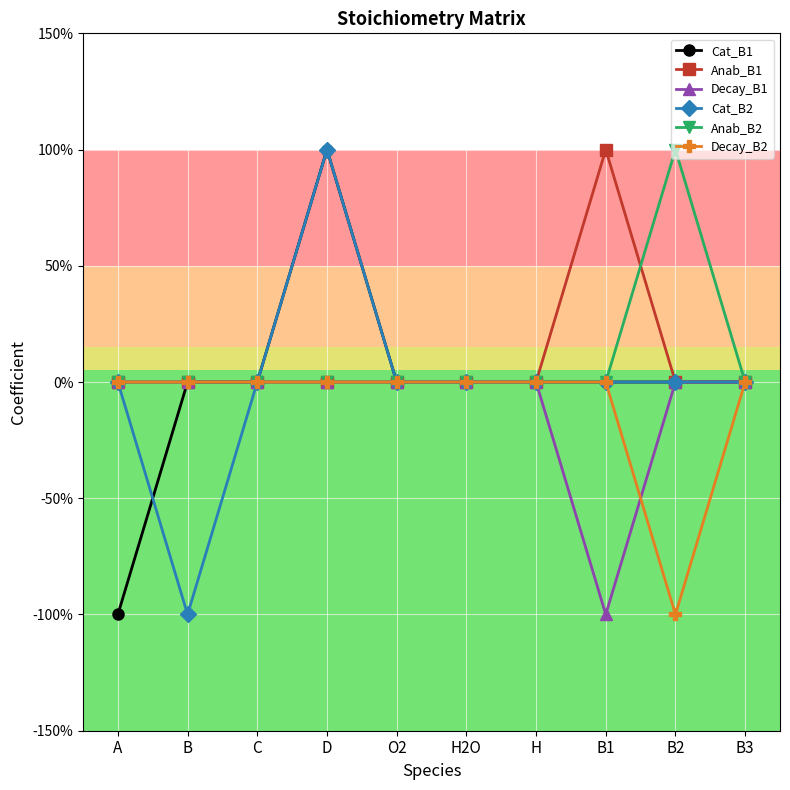

The value of Anab_B1 at O2 is 0. True or false?

True